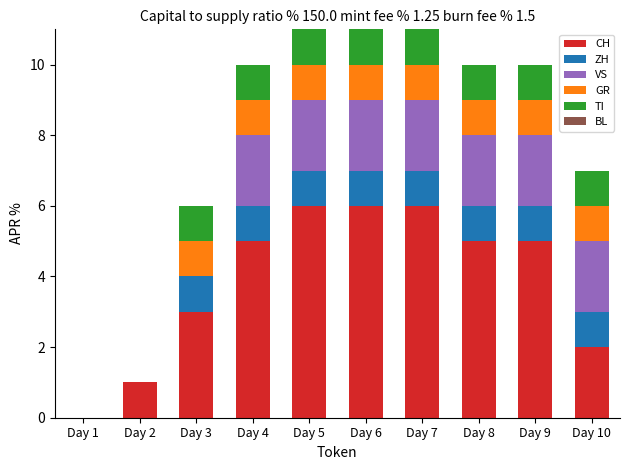

What is the total value across all series at Day 9?

10